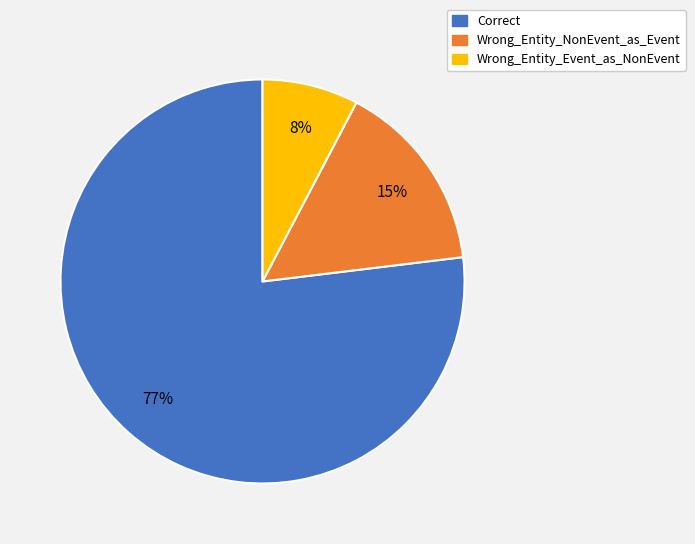

To the nearest percent, what portion does Wrong_Entity_NonEvent_as_Event represent?

15%